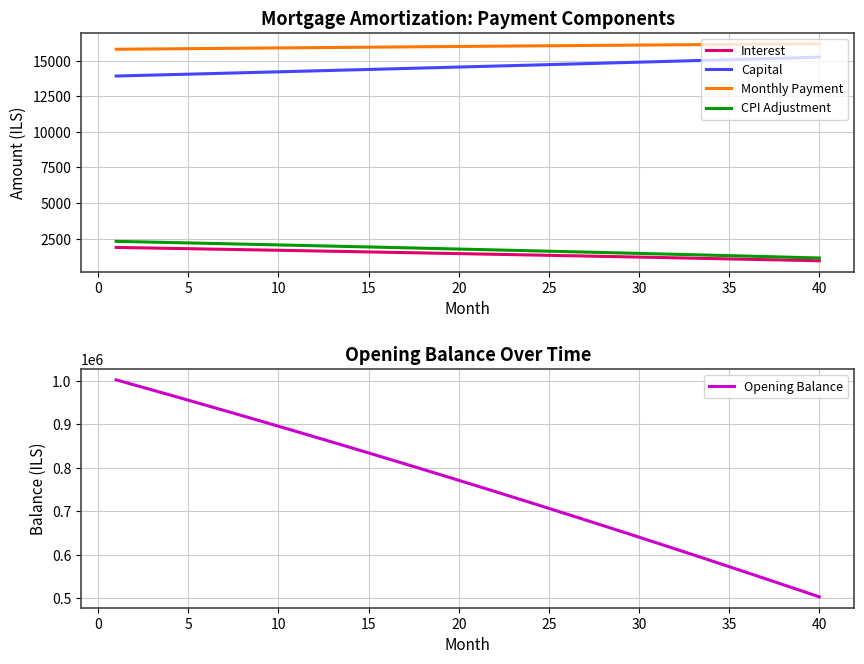

What is the smallest value displayed?

943.3